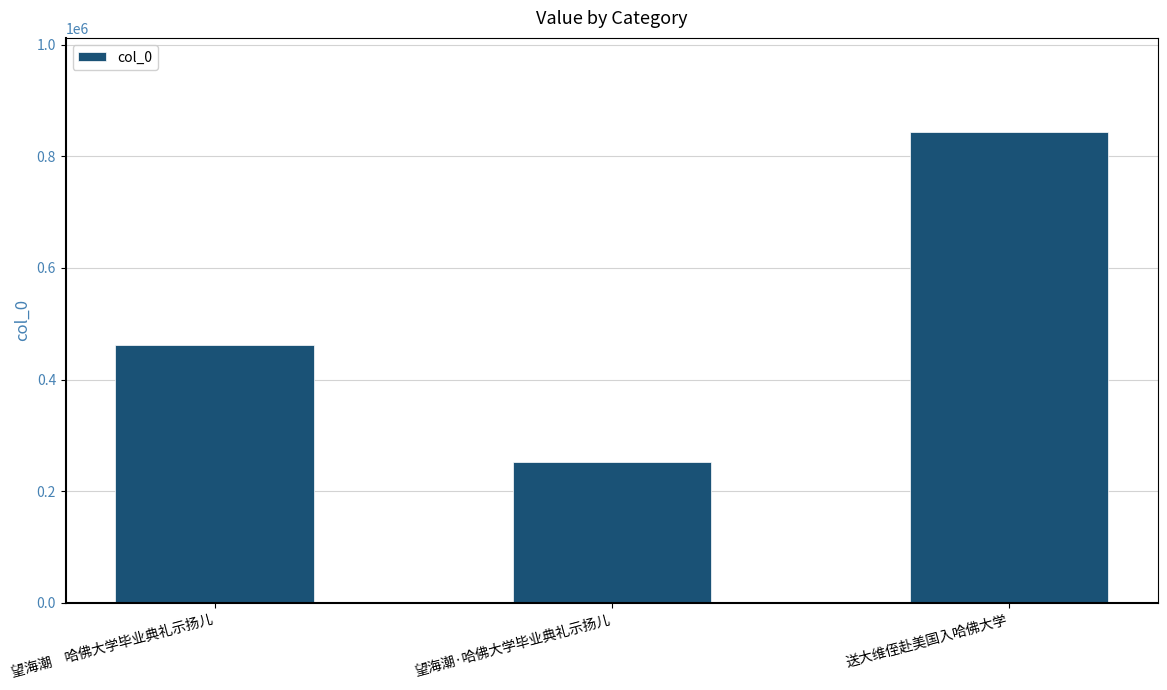

At which category does the chart reach its minimum across all series?

望海潮·哈佛大学毕业典礼示扬儿